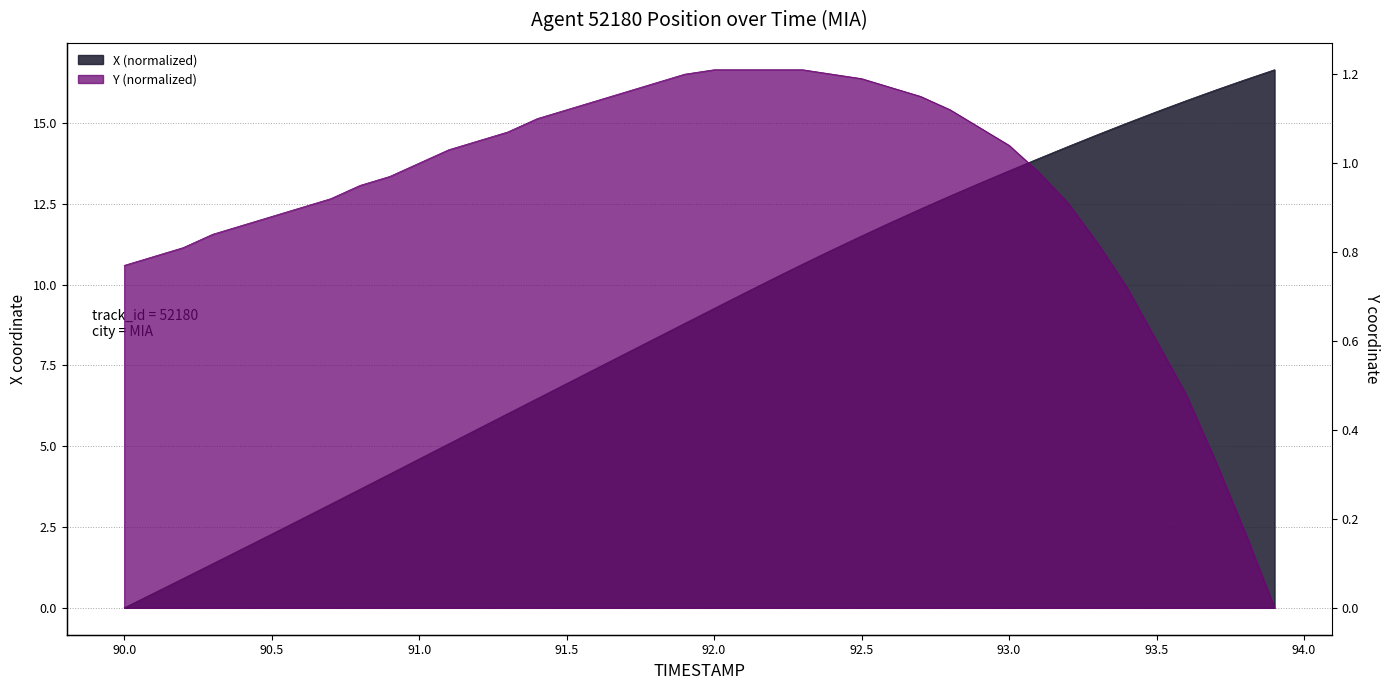

What is the difference between the maximum and minimum values in the X series?

16.6